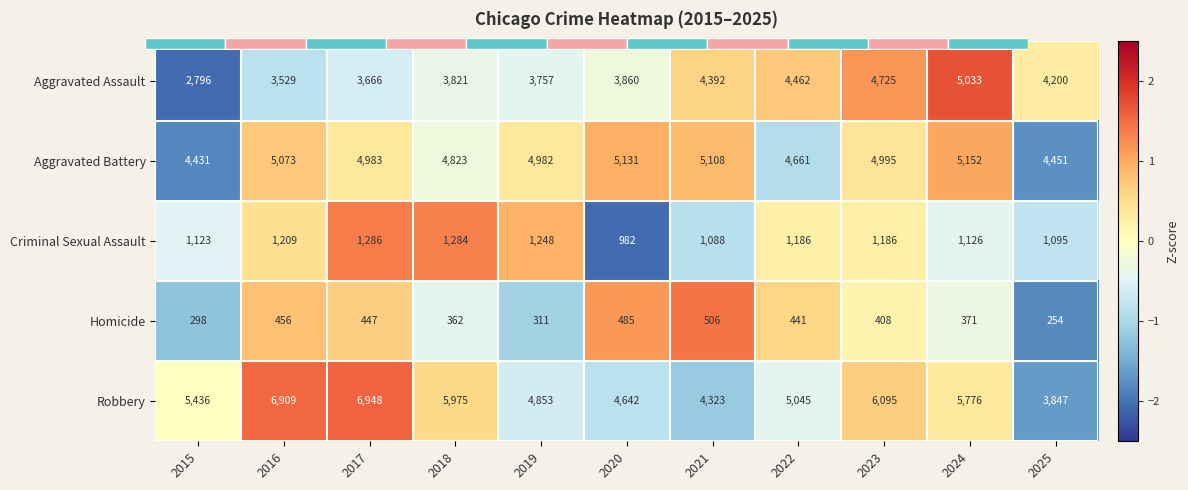

The value of Robbery at 2019 is -1.1. True or false?

False